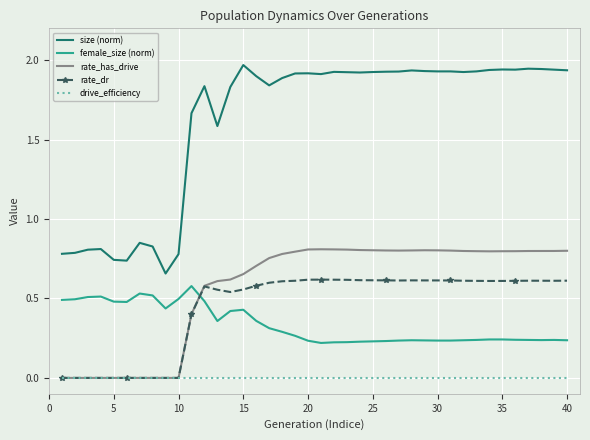

Which series has the widest spread of values?

size (norm)